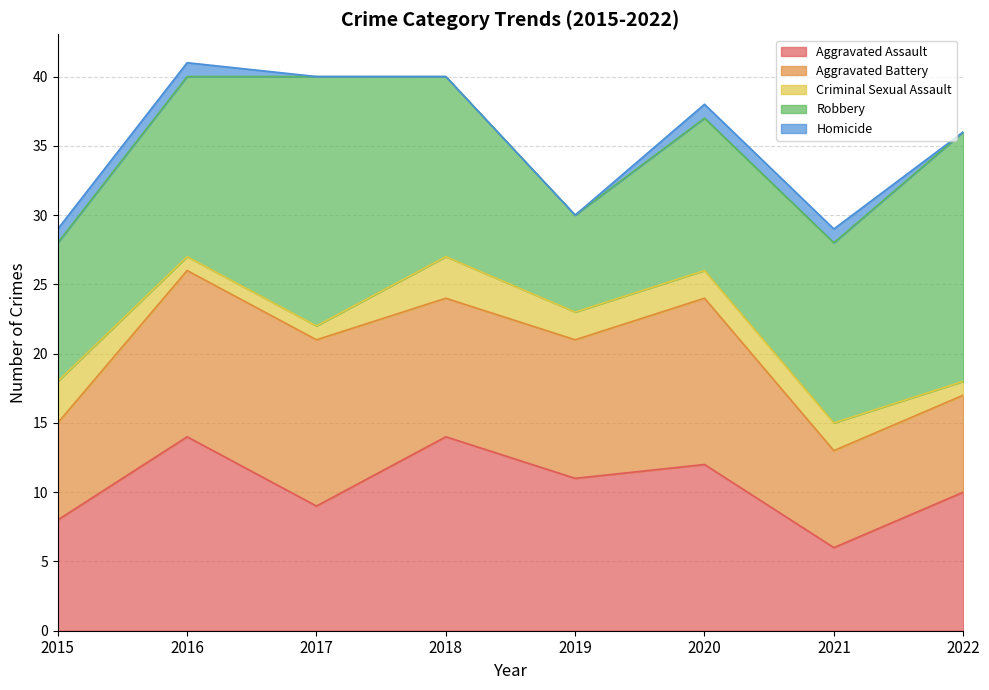

True or false: Homicide and Robbery cross at least once.

False